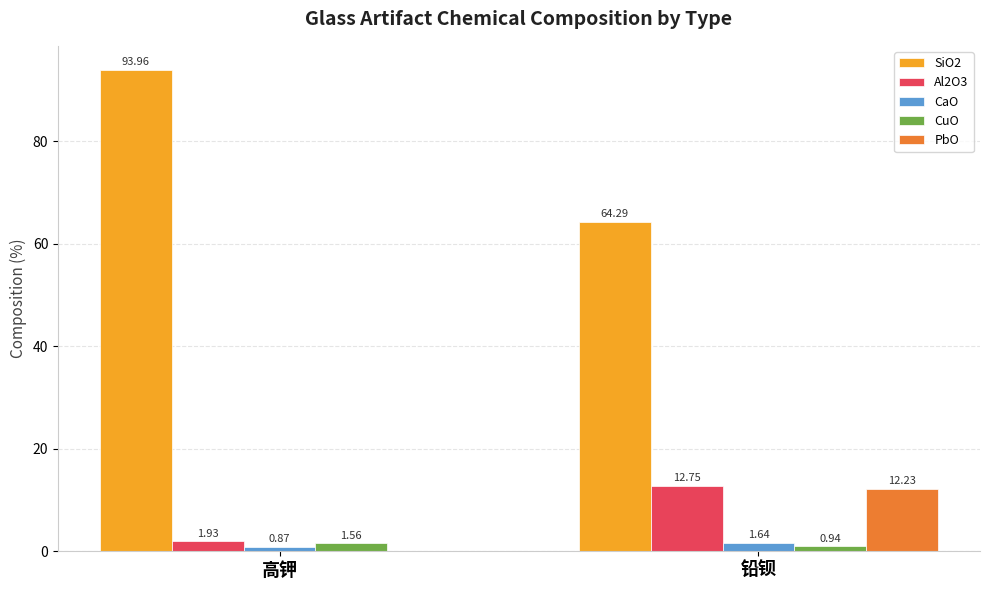

Between 高钾 and 铅钡, which series saw the biggest shift?

SiO2